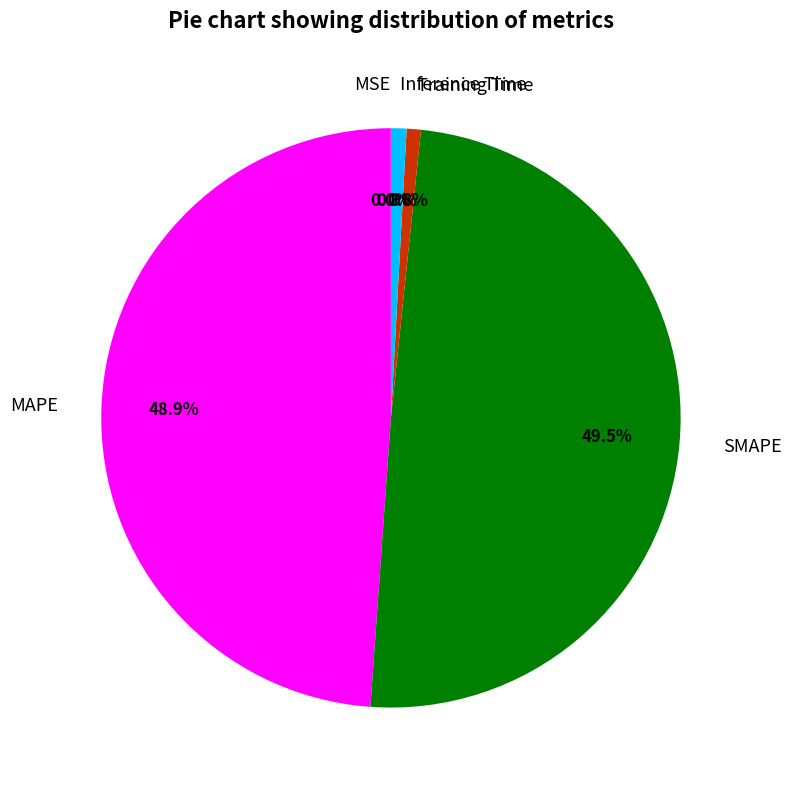

Does MAPE account for over 50% of the chart?

No